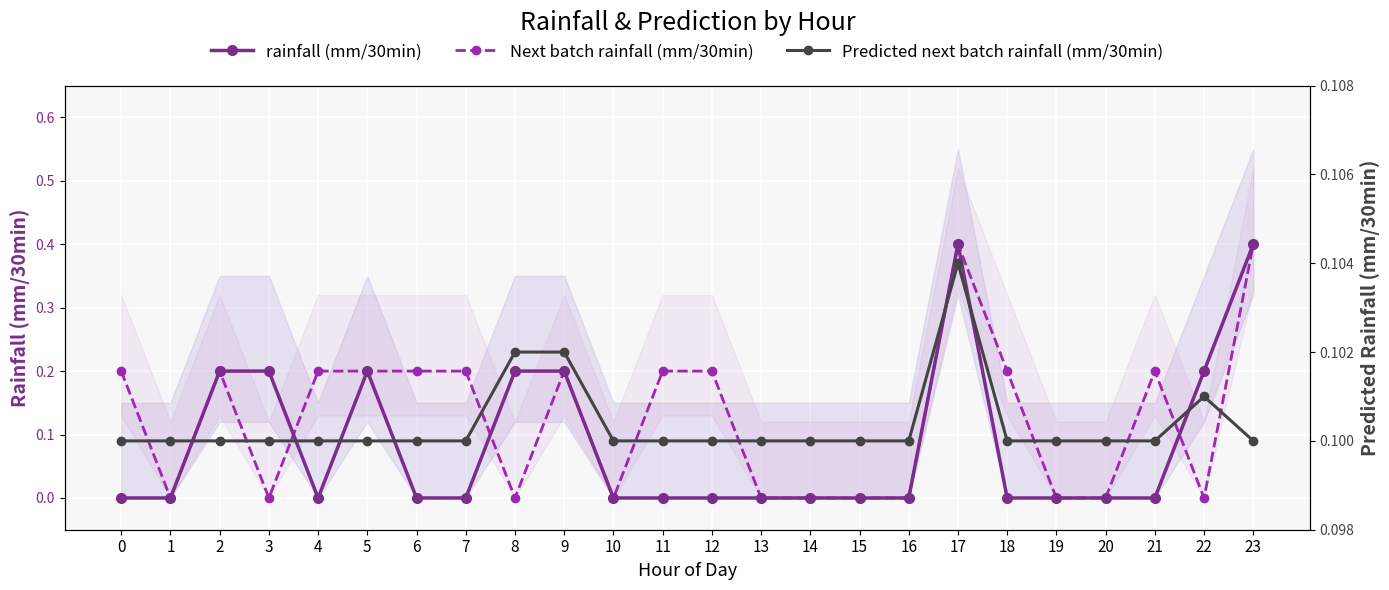

The Next batch rainfall (mm/30min) series shows 0.2 at 20. True or false?

False